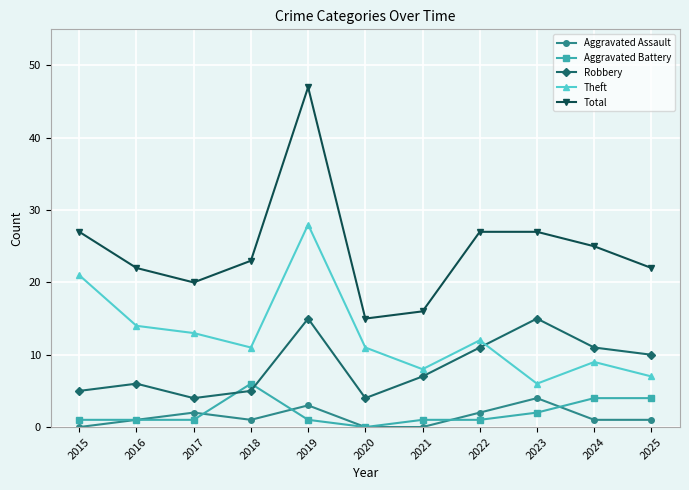

What value does the Robbery series have at 2021?

7